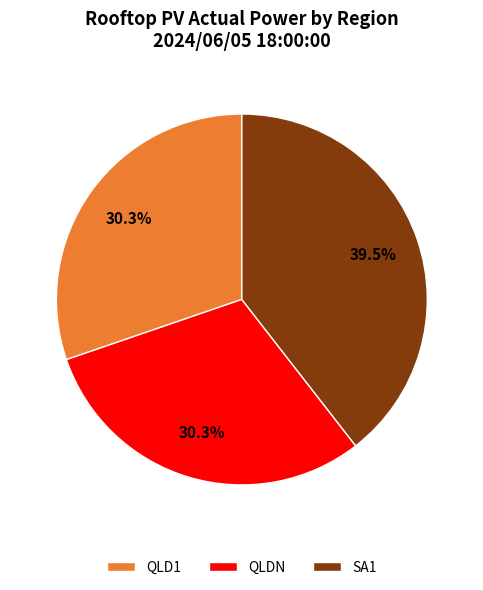

To the nearest percent, what portion does QLD1 represent?

30%